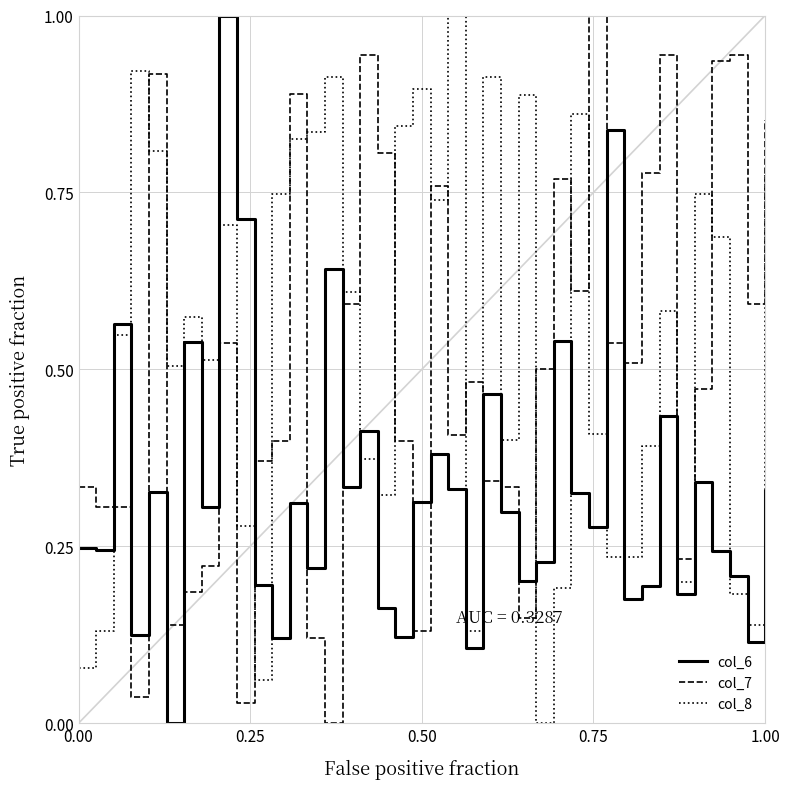

How many intersections are there between col_7 and col_6?

14